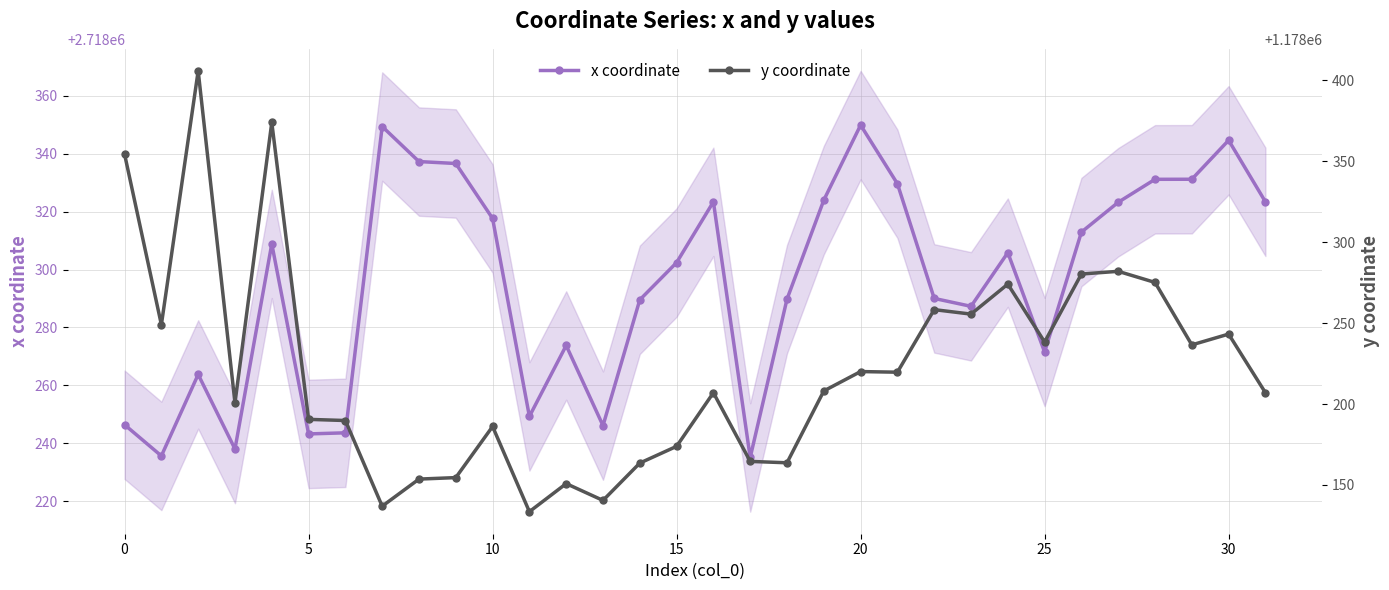

At 13, list the series in order from smallest to largest.

y coordinate, x coordinate